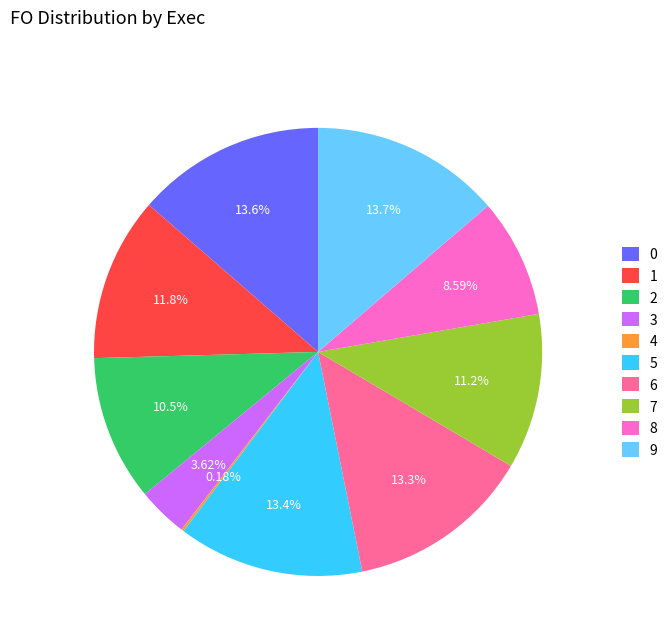

Do 0 and 3 together represent more than half of the pie?

No